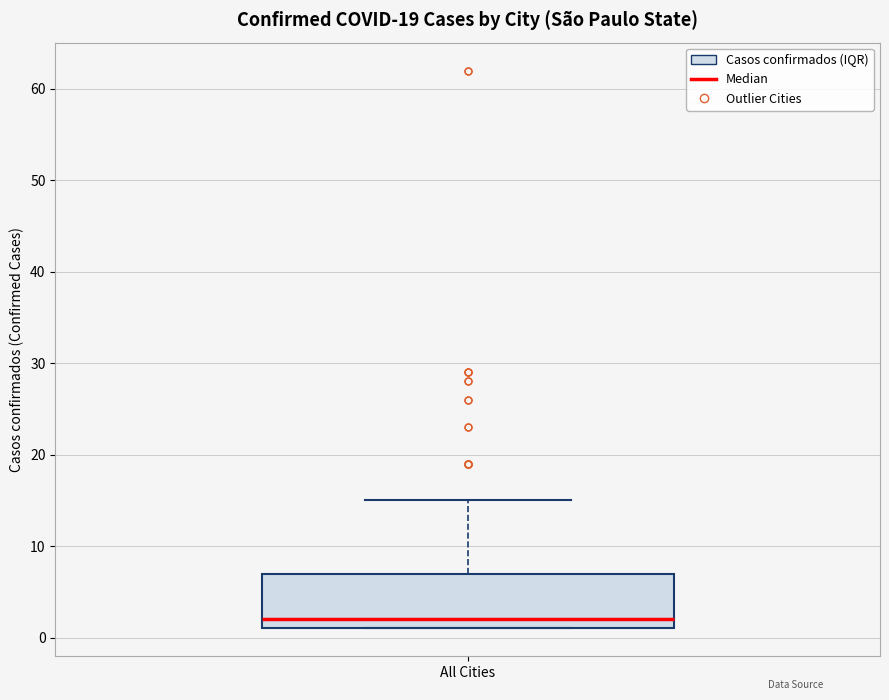

Read this box plot against the y-axis: the position of the median line, the range covered by the box, and the ends of both whiskers. The values are not printed on the chart, so give them approximately, as read against the axis.

median 2, box 1 to 7, whiskers 1 to 15